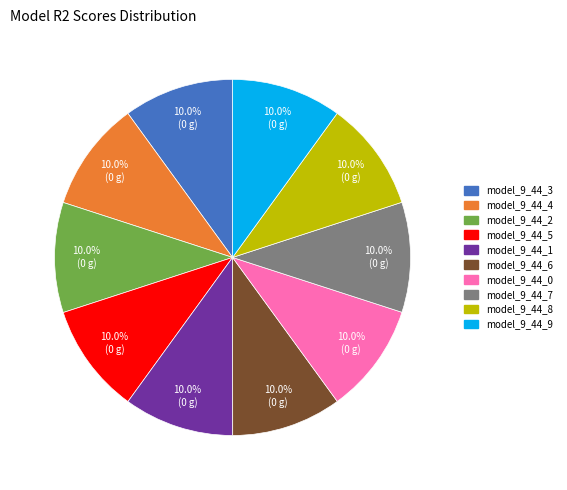

How many slices are in this pie chart?

10